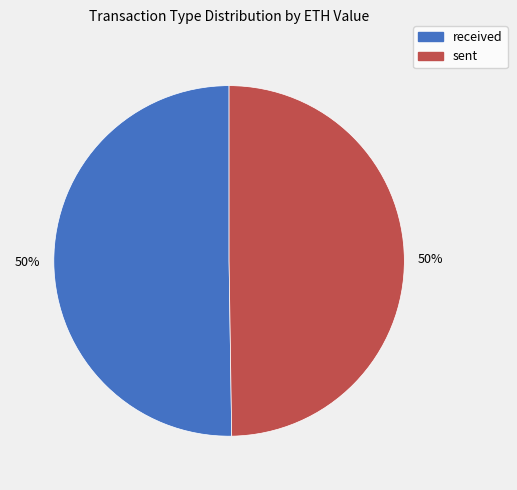

Is the sum of received and sent greater than half?

Yes